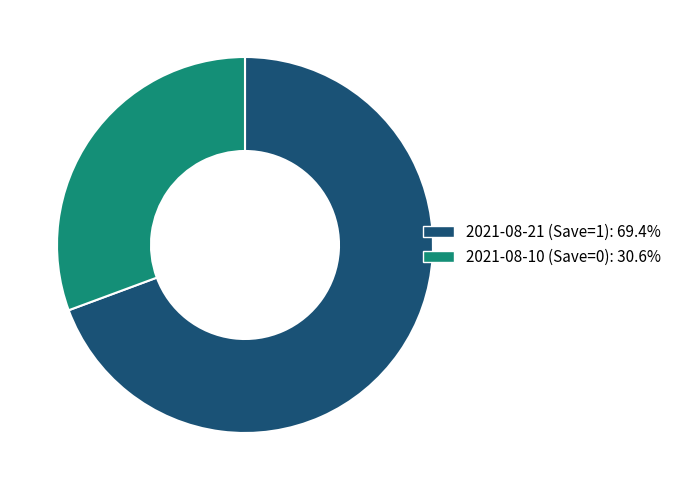

Rank the categories by value from lowest to highest.

2021-08-10 (Save=0), 2021-08-21 (Save=1)